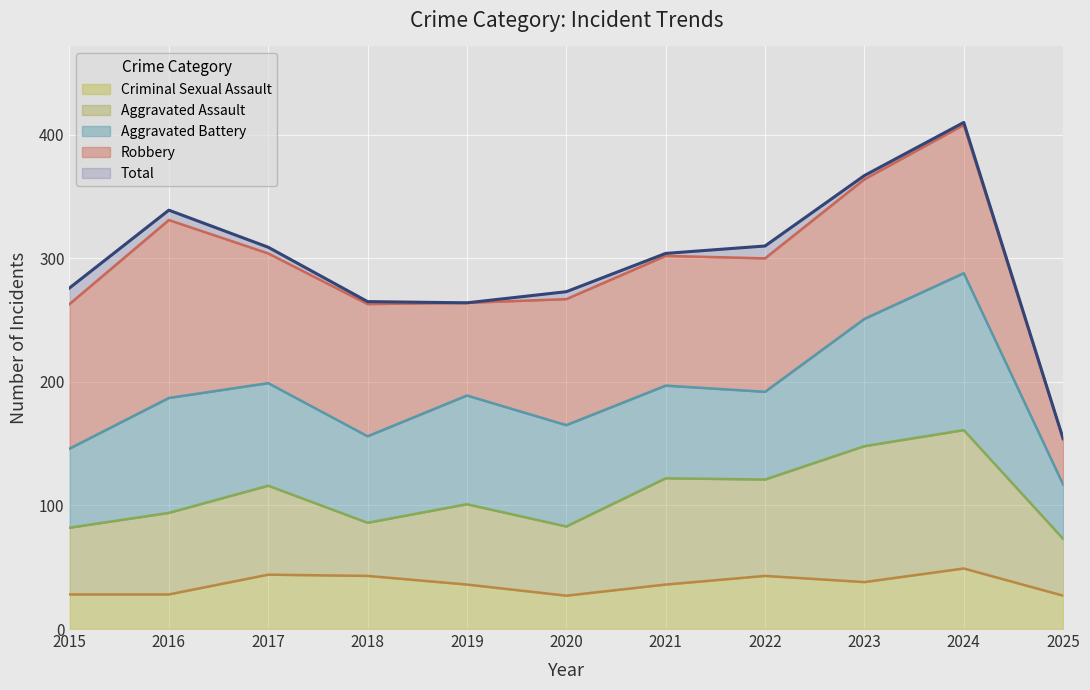

Where is the first local maximum for Criminal Sexual Assault?

2017